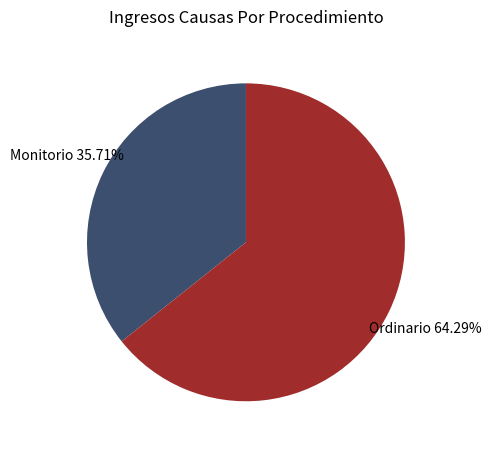

Between Ordinario and Monitorio, which is larger?

Ordinario